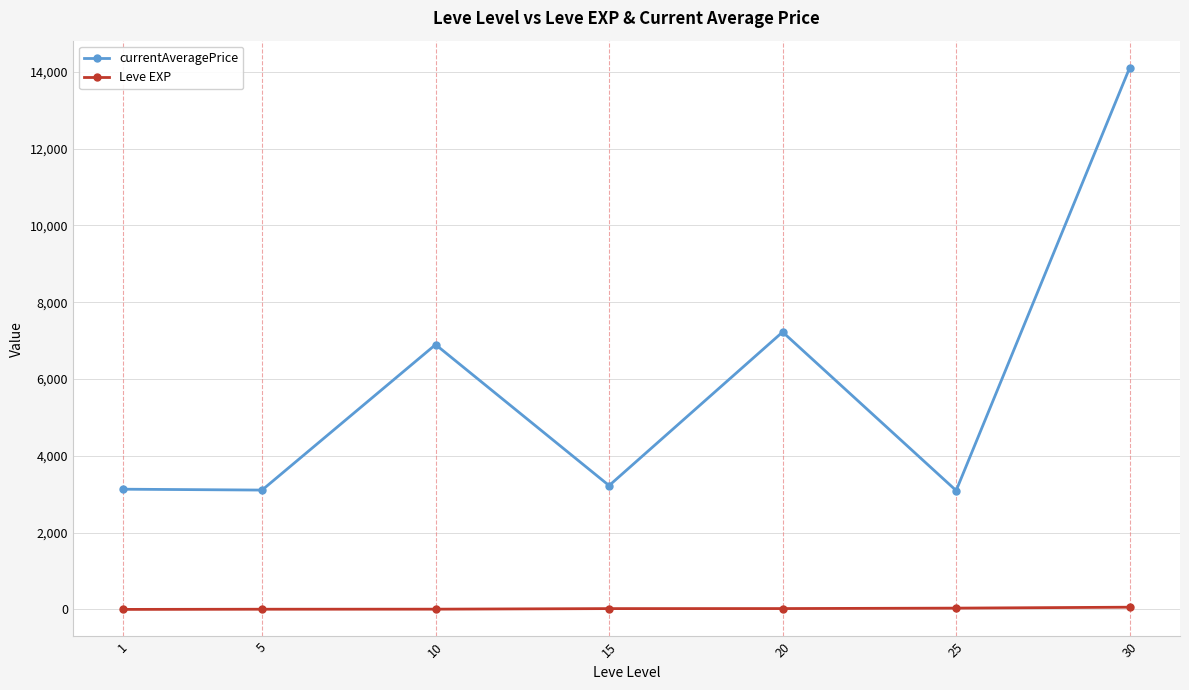

List the series in order of their overall mean, lowest first.

Leve EXP, currentAveragePrice